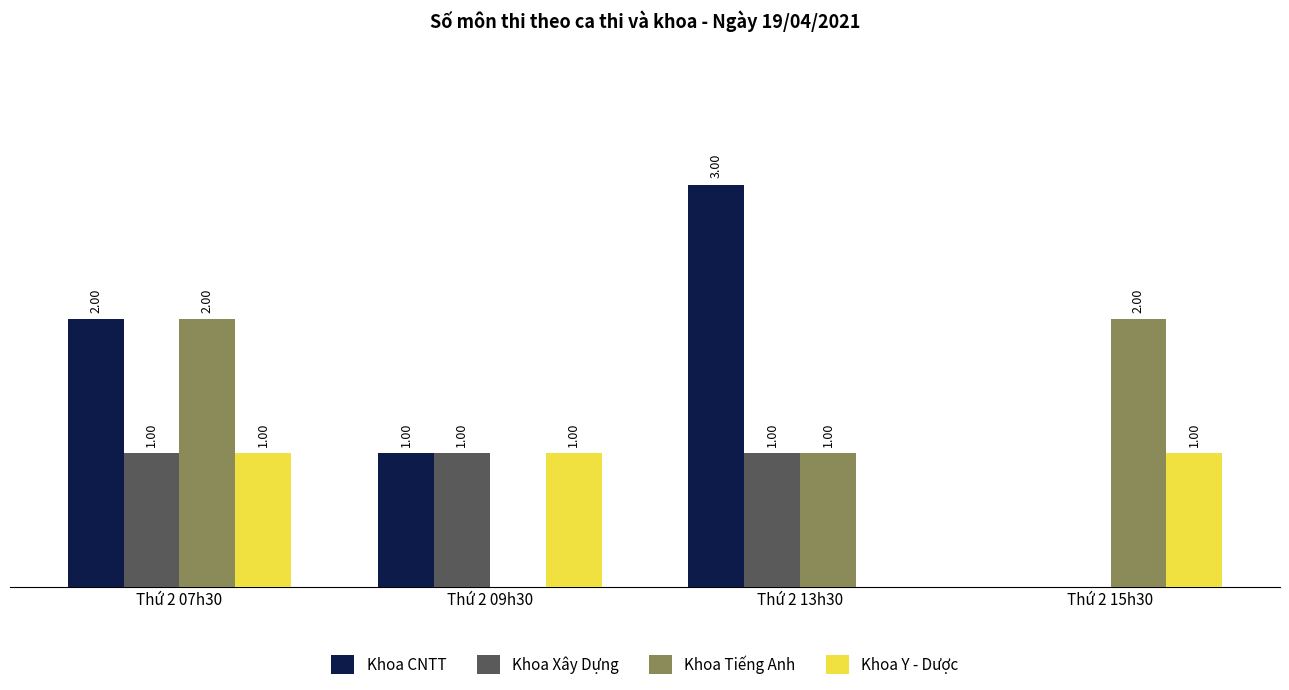

What are all the series names shown in the legend?

Khoa CNTT, Khoa Xây Dựng, Khoa Tiếng Anh, Khoa Y - Dược